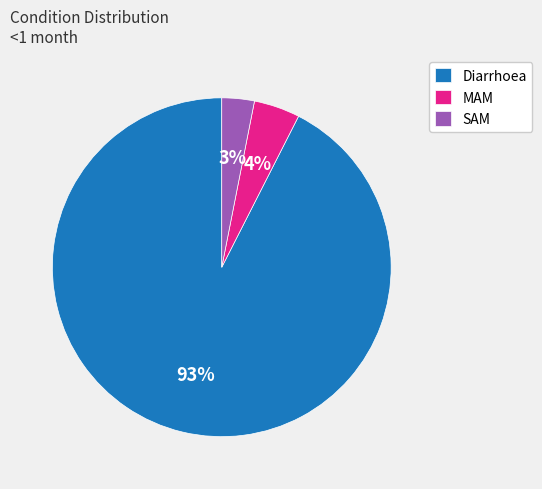

Count the number of slices in the pie.

3